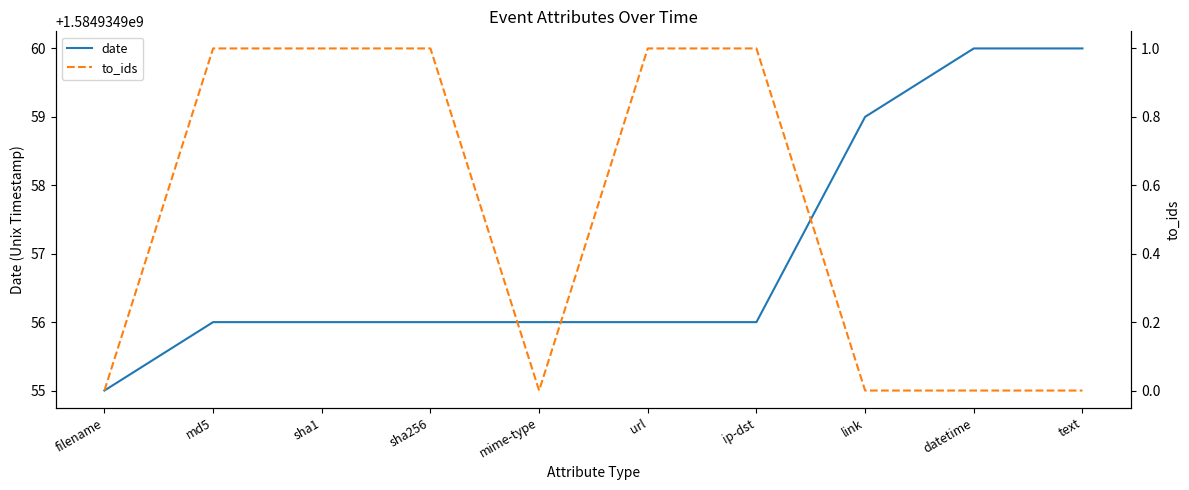

What is the difference between the maximum and second lowest values in the date series?

4